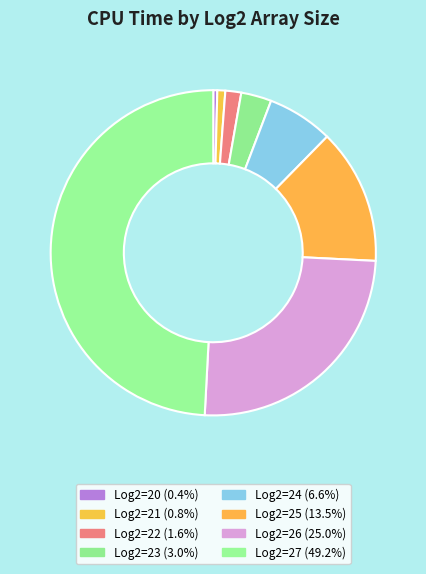

How many segments does this pie chart have?

8